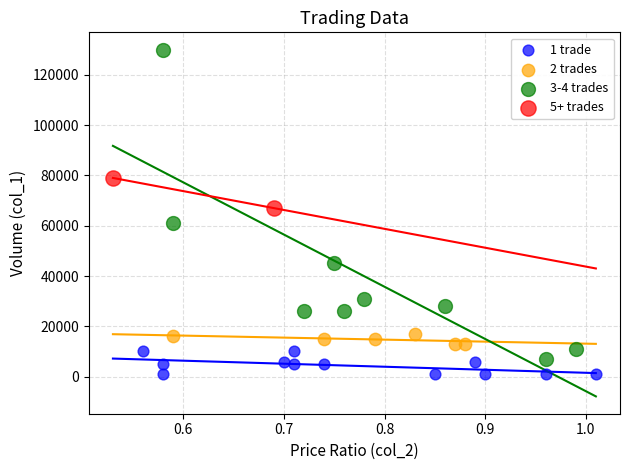

Which series contains the highest Y value?

3-4 trades